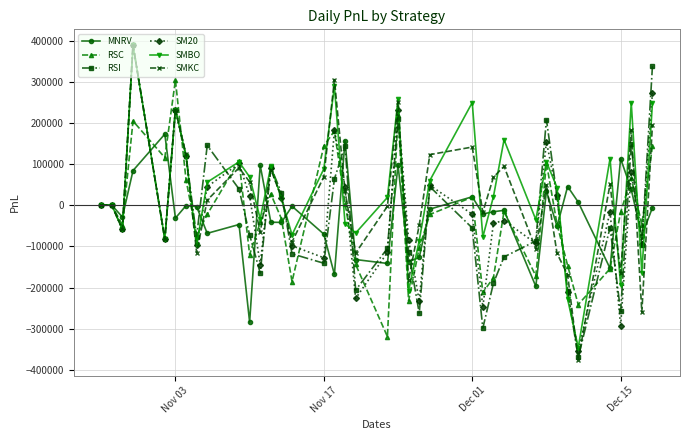

What is the sum of all SMBO values?

1191263.9